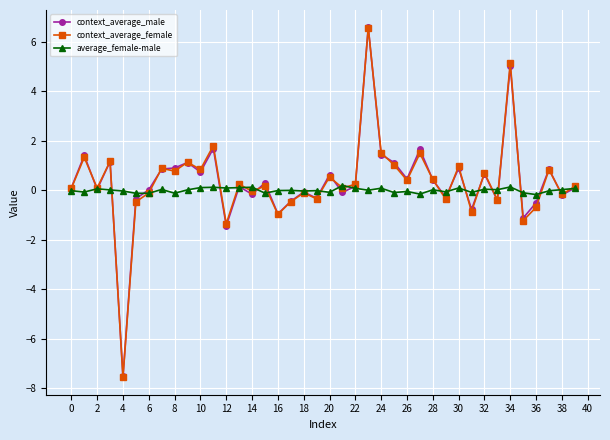

What is the maximum value shown in the chart?

6.6